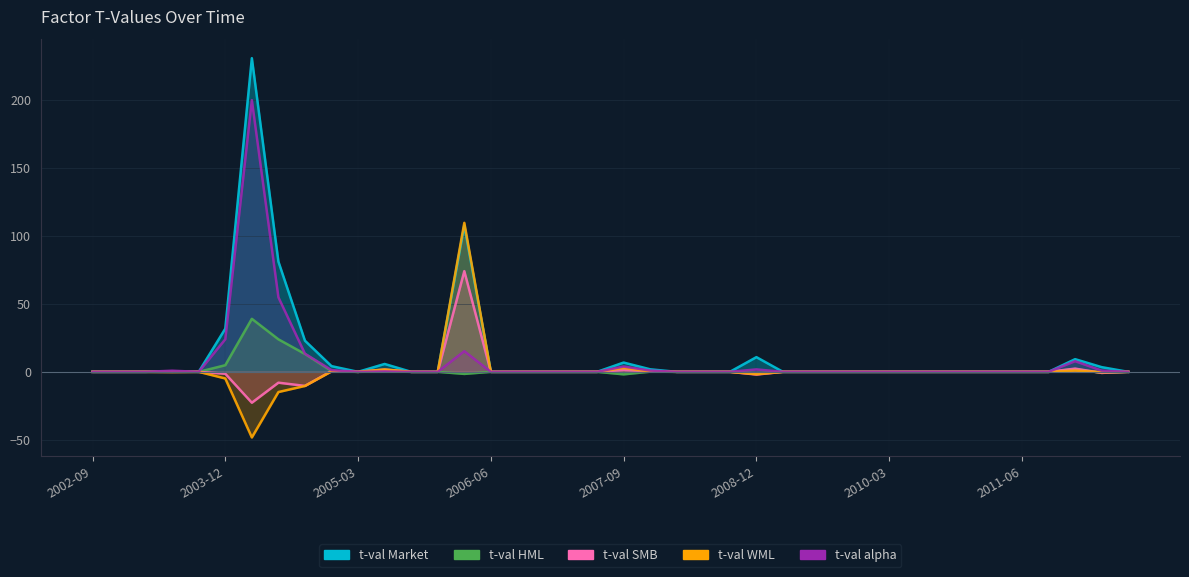

What is the sum of the tvalue_WML values at 2006-09-30 and 2007-09-30?

2.8